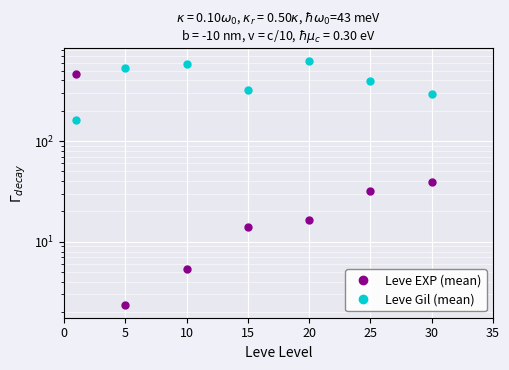

In Leve Gil (mean), how many points are lower than both neighbors (excluding endpoints)?

1